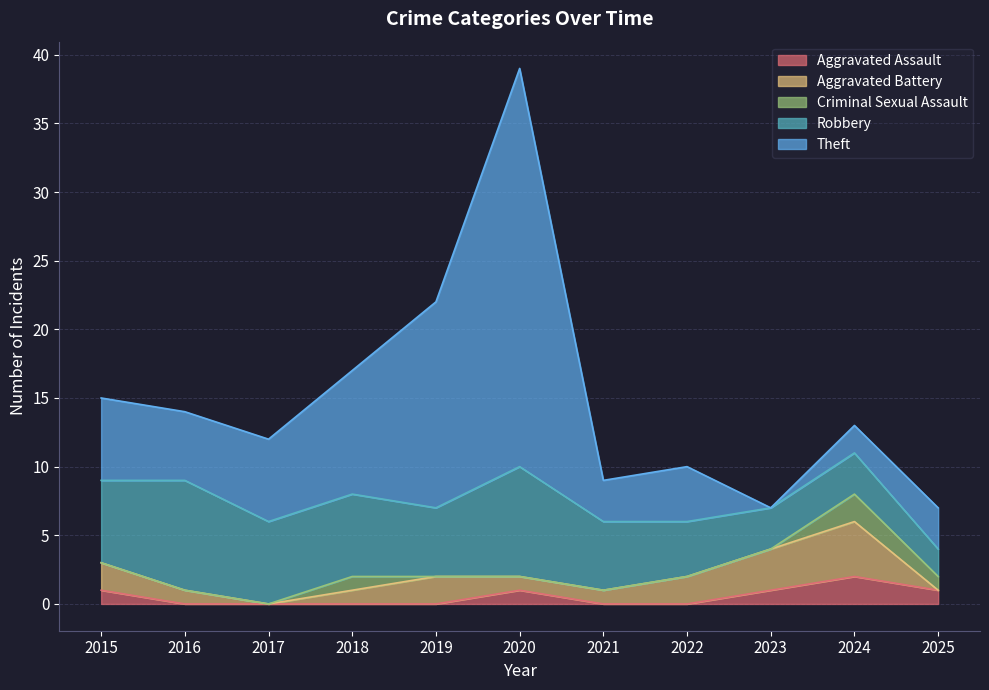

At which category is the sum across all series the highest?

2020